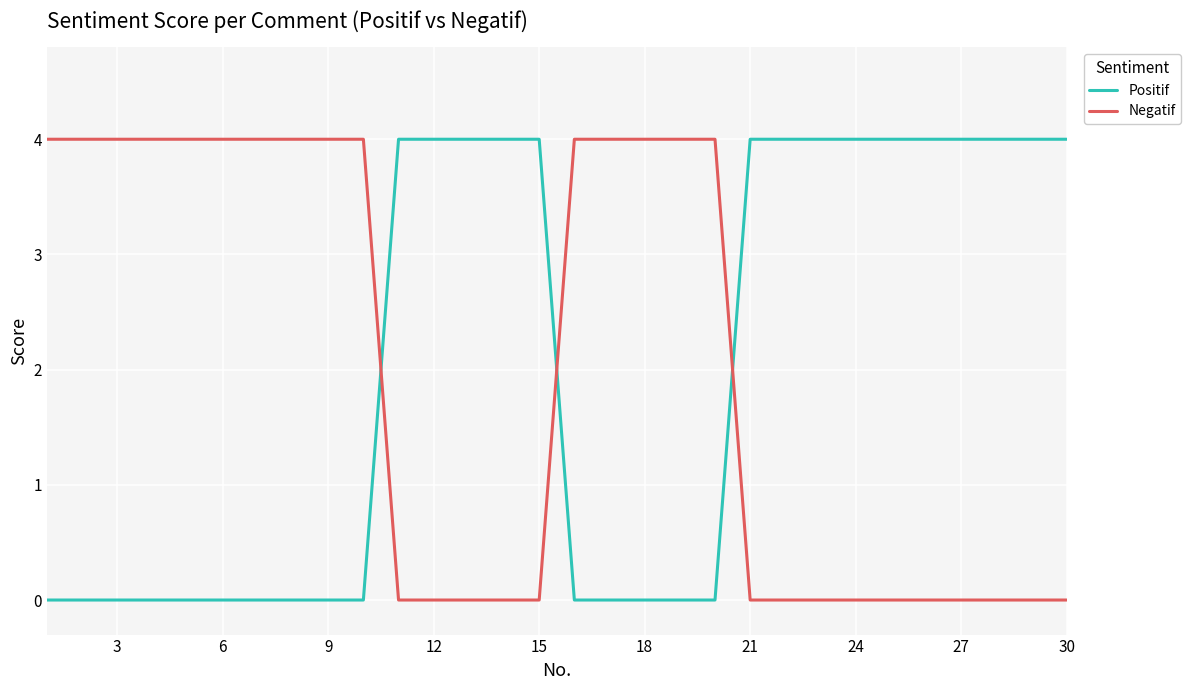

Reading left to right, list all the values displayed in this chart.

Positif: 0	0	0	0	0	0	0	0	0	0	4	4	4	4	4	0	0	0	0	0	4	4	4	4	4	4	4	4	4	4
Negatif: 4	4	4	4	4	4	4	4	4	4	0	0	0	0	0	4	4	4	4	4	0	0	0	0	0	0	0	0	0	0